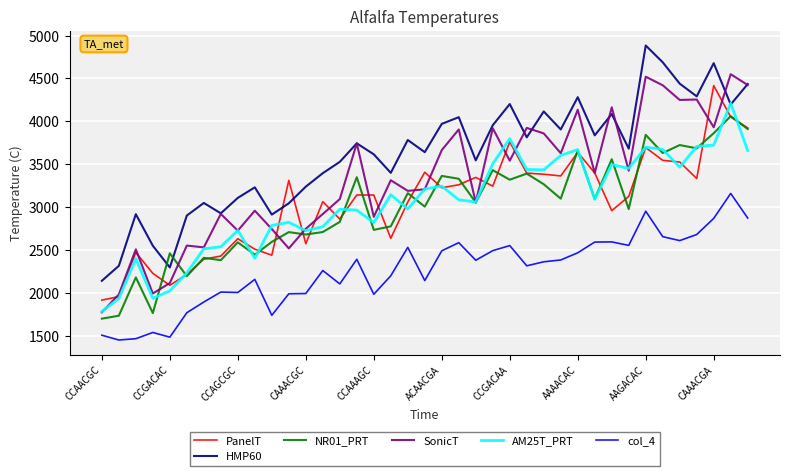

Does the chart have visible grid lines?

Yes